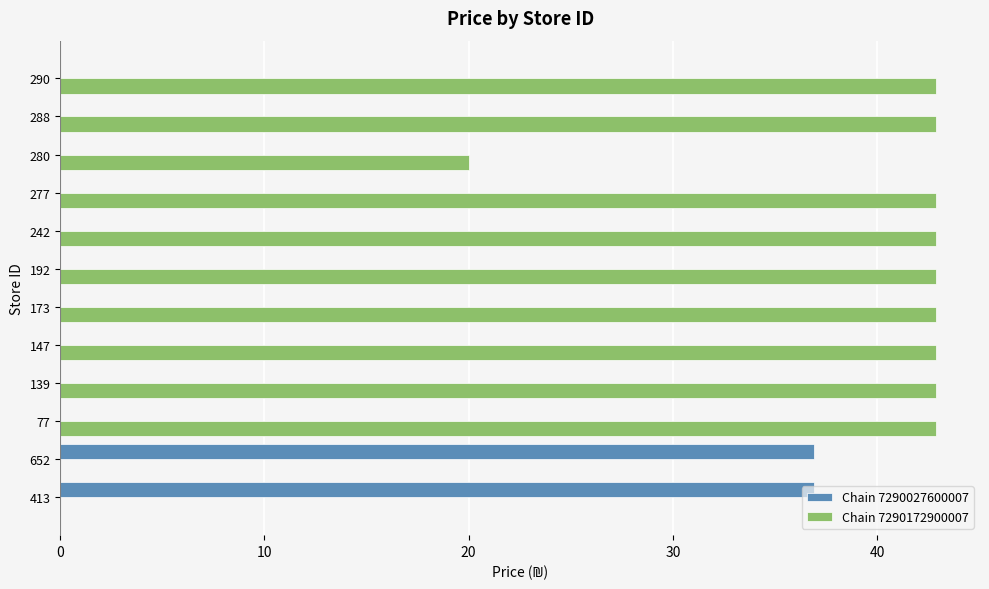

The Chain 7290172900007 series shows 42.9 at 288. True or false?

True